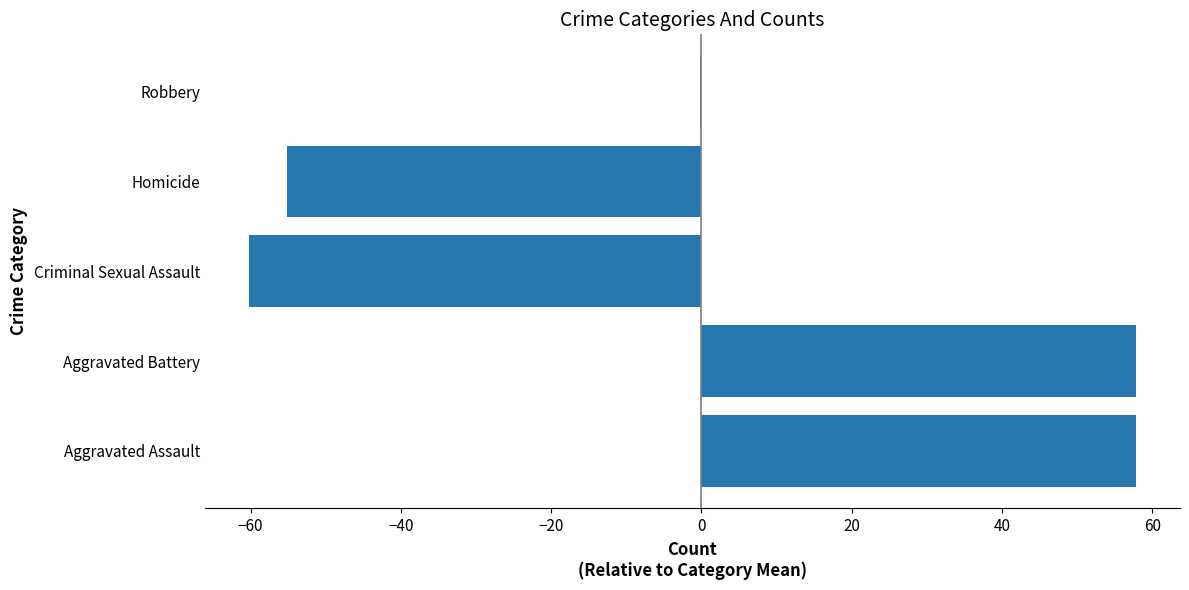

What is the greatest value displayed?

57.8